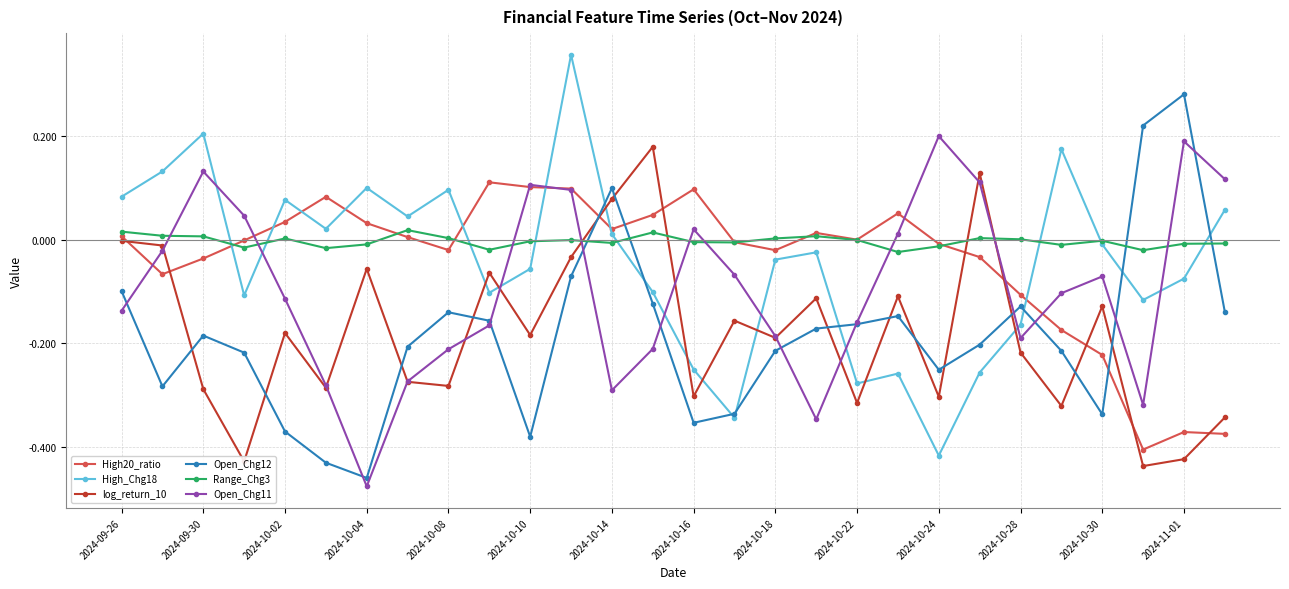

Which series has the largest total across all categories?

Range_Chg3